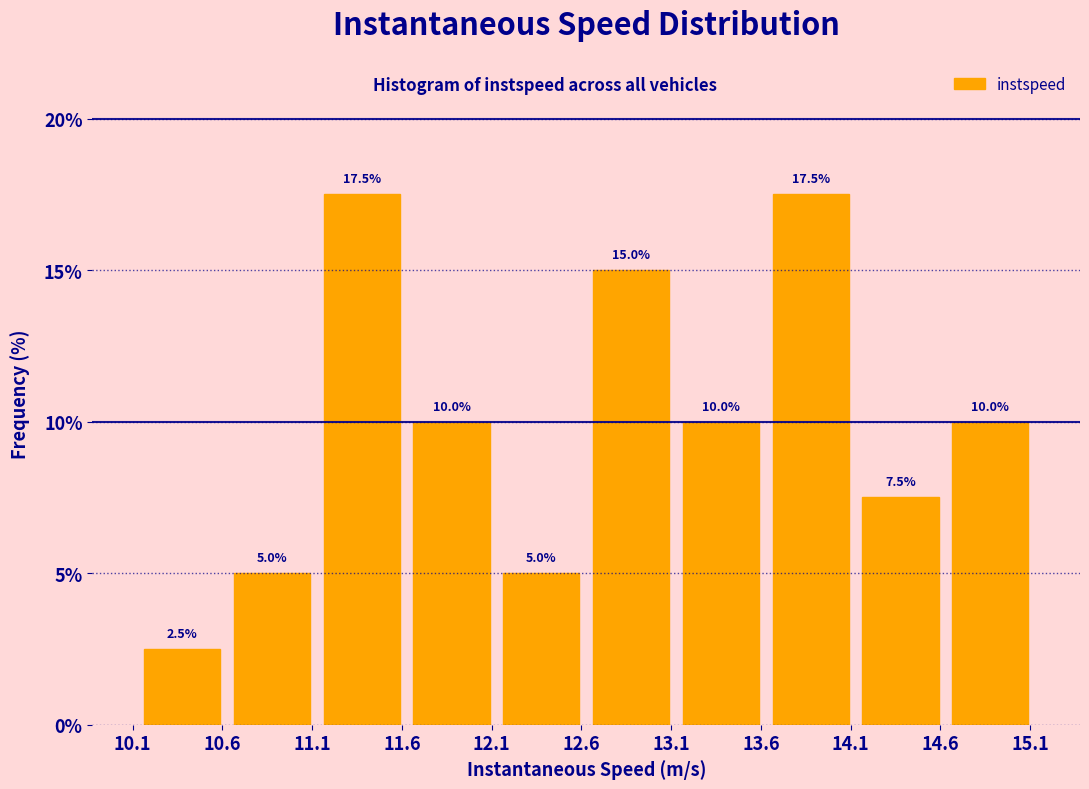

Reading left to right, transcribe this chart: for each bar, give the range it covers on the x-axis and its height. The bar edges are not printed on the chart, so give them approximately, as read against the axis.

10.15 to 10.65: 2.5
10.65 to 11.15: 5.0
11.15 to 11.65: 17.5
11.65 to 12.15: 10.0
12.15 to 12.65: 5.0
12.65 to 13.15: 15.0
13.15 to 13.65: 10.0
13.65 to 14.15: 17.5
14.15 to 14.65: 7.5
14.65 to 15.15: 10.0